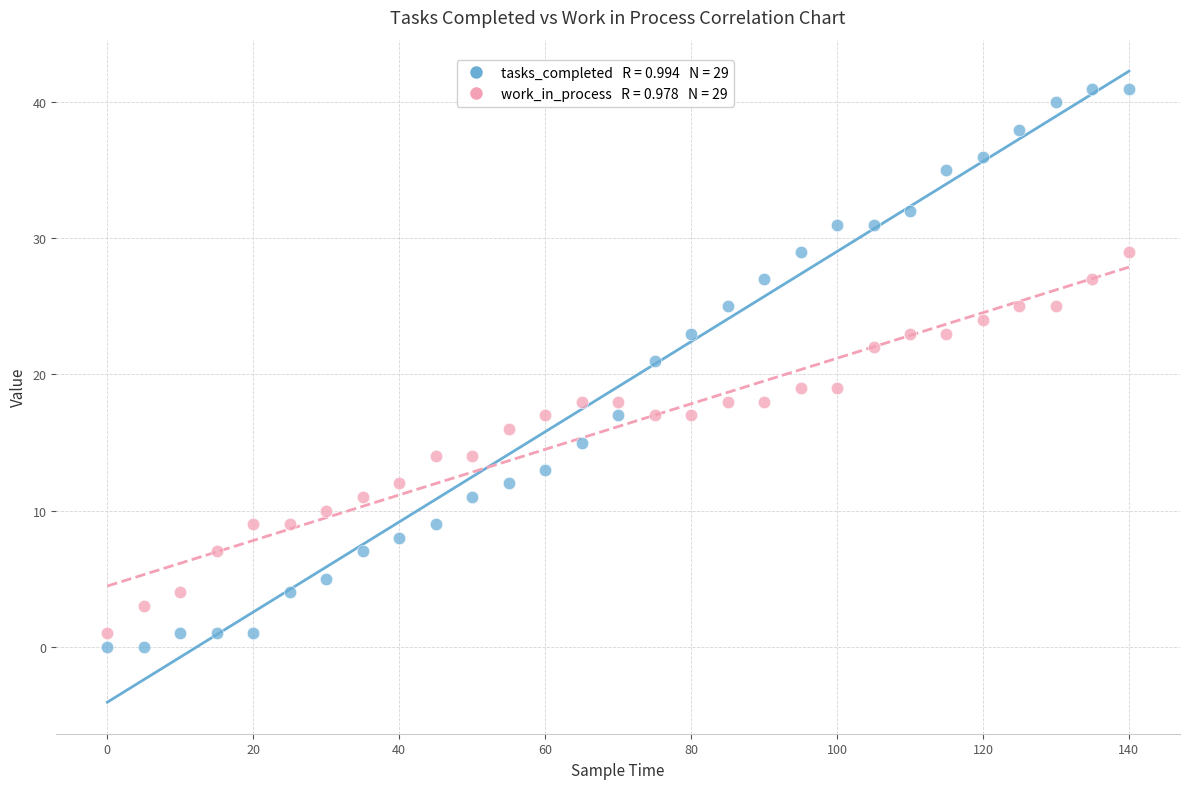

Across all data points, what is the range of X values (max minus min)?

140